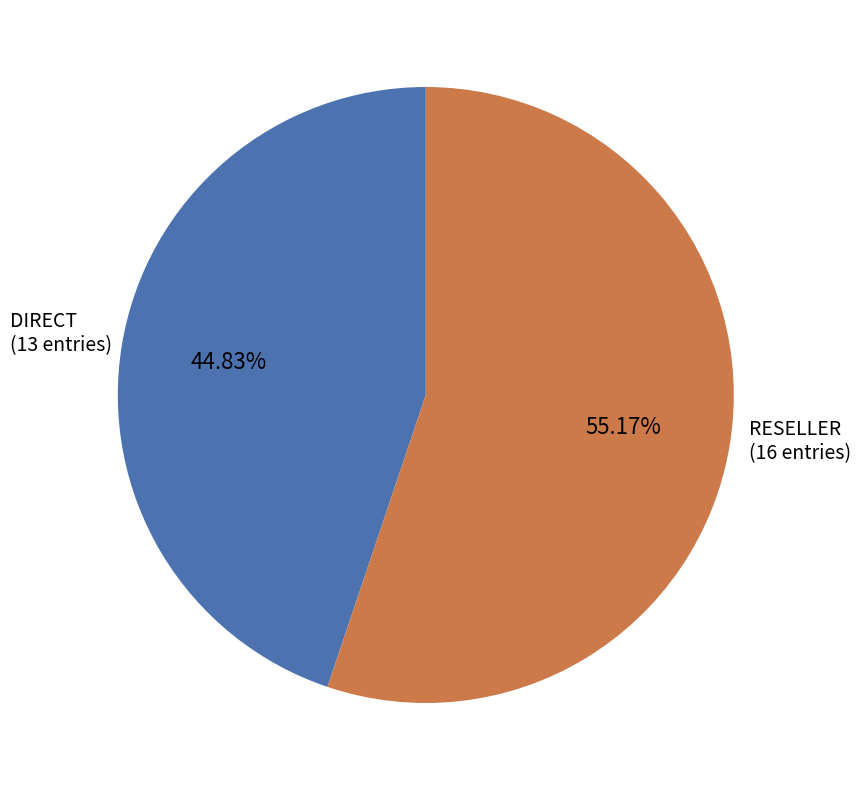

Is there a majority slice in this chart?

Yes